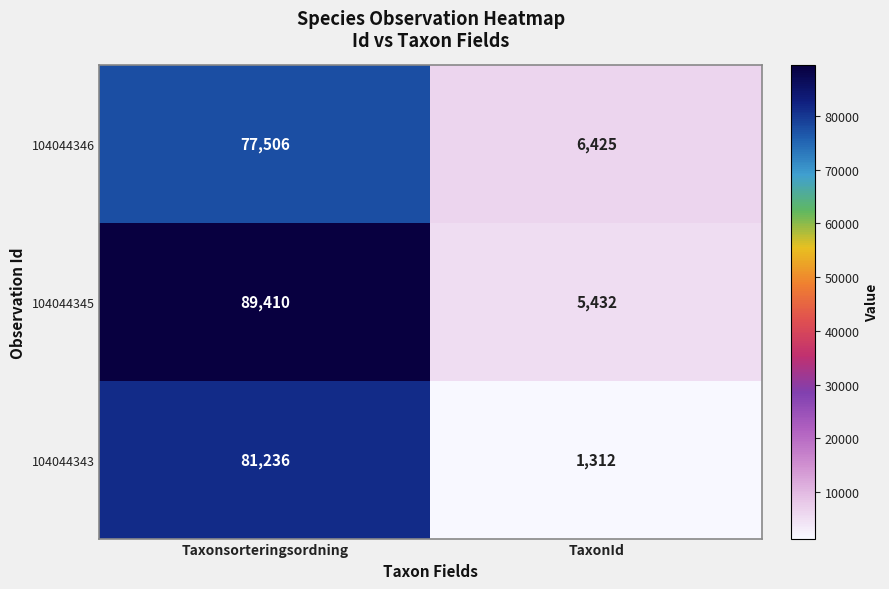

What is the minimum value shown in the chart?

1312